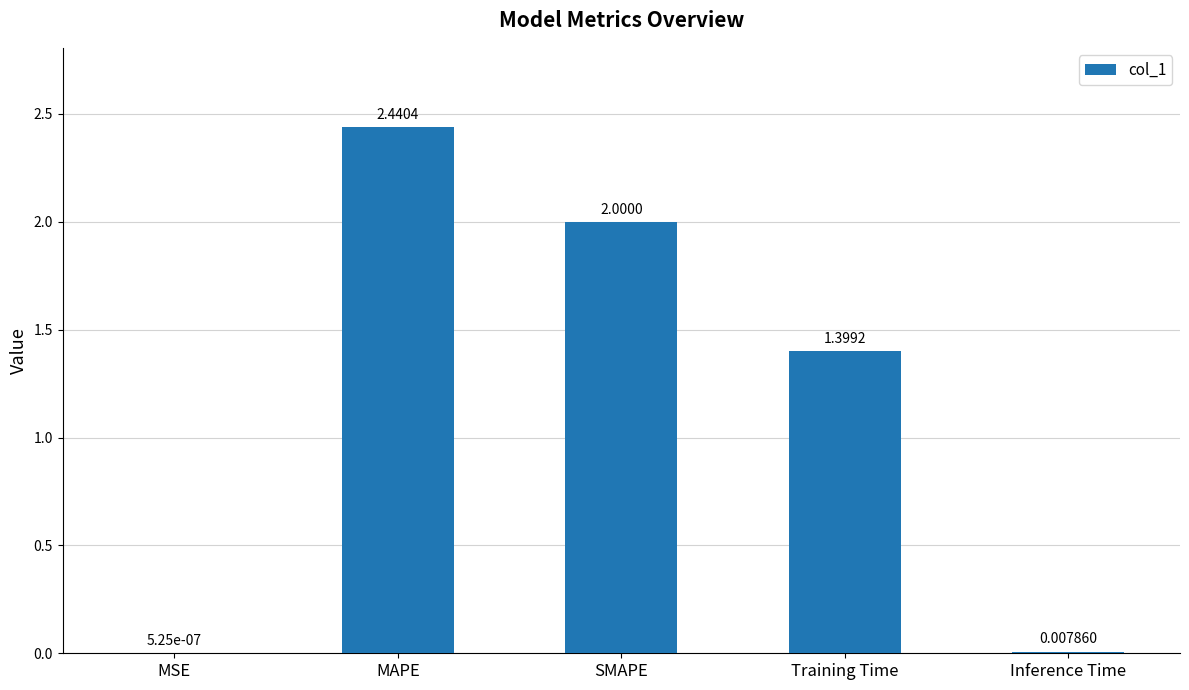

Are the bars grouped side by side (vs. stacked)?

No